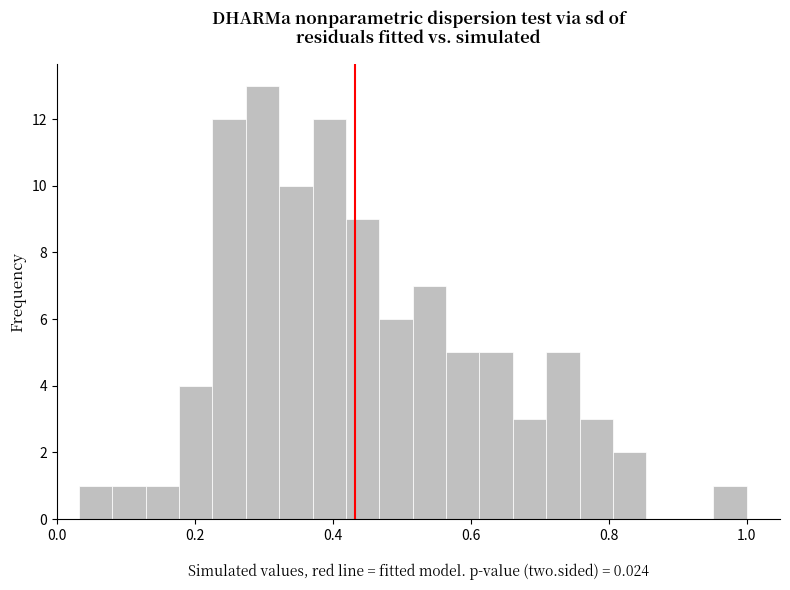

Around what value on the x-axis is the tallest bar? Give the approximate position of its centre, as read against the axis.

0.30